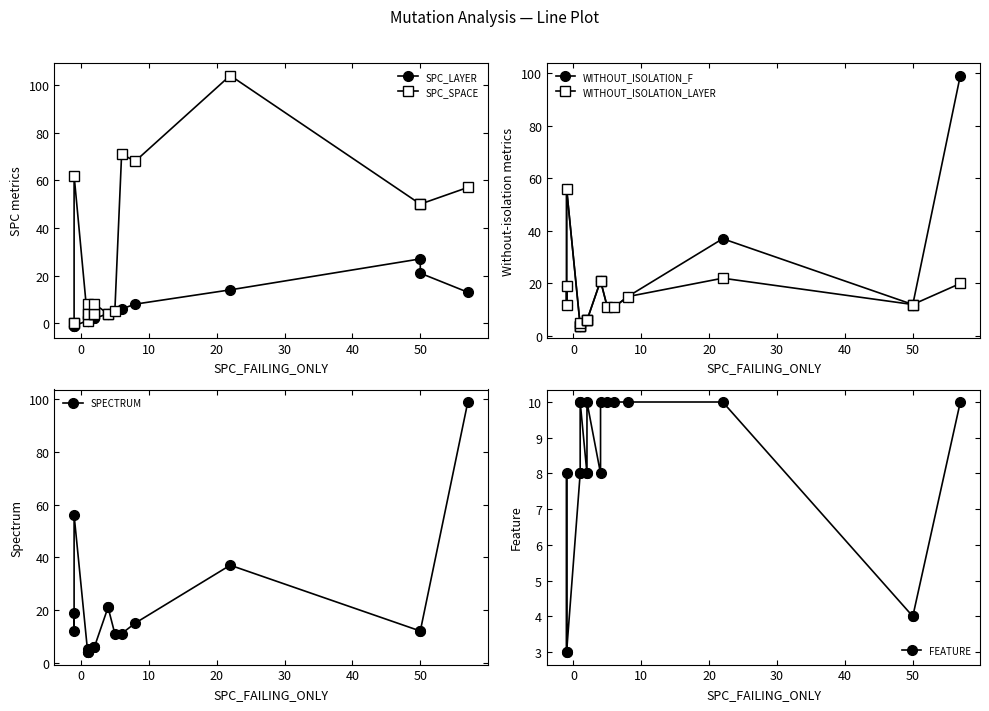

The SPECTRUM series shows 12 at 0. True or false?

True